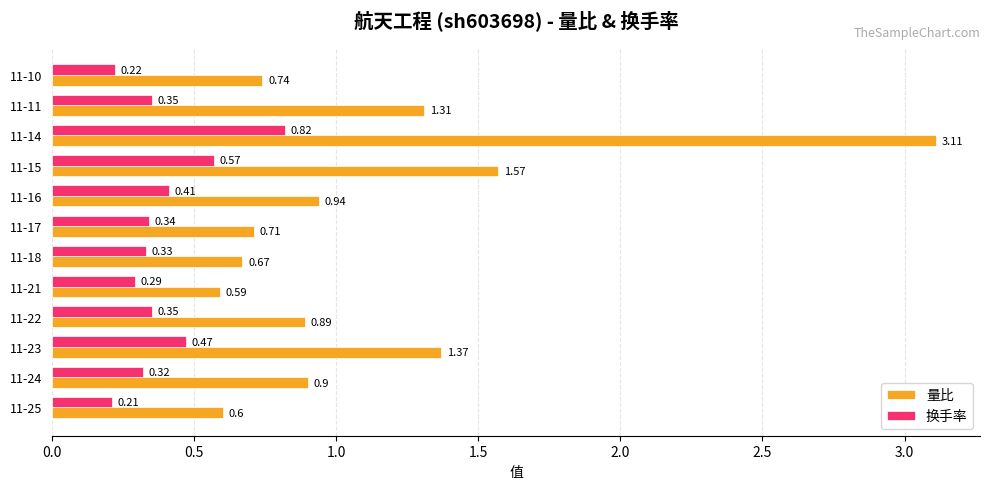

Which series has the largest range (max minus min)?

量比